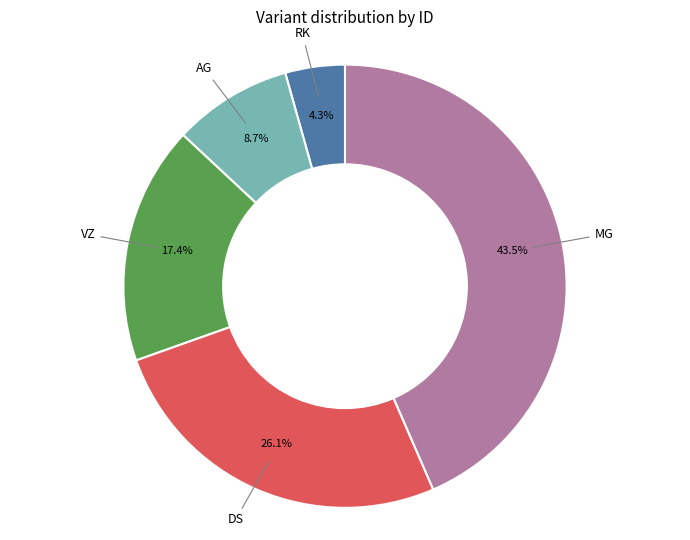

Is there a majority slice in this chart?

No